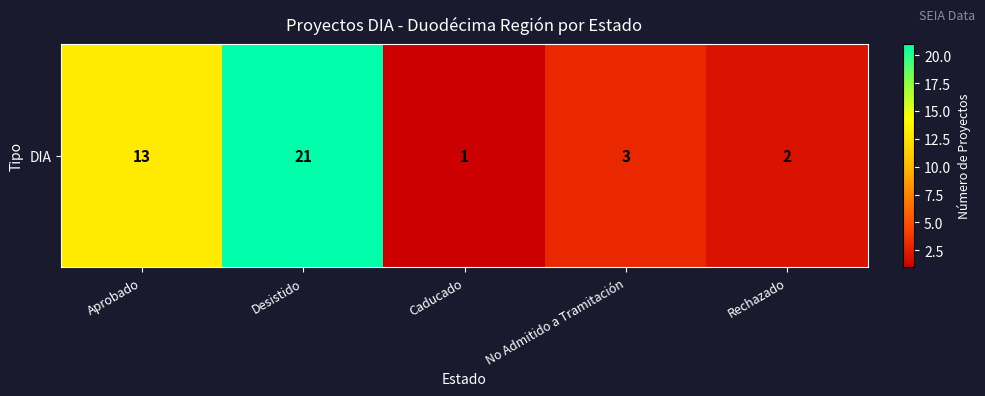

Rank the categories by value from lowest to highest.

Caducado, Rechazado, No Admitido a Tramitación, Aprobado, Desistido